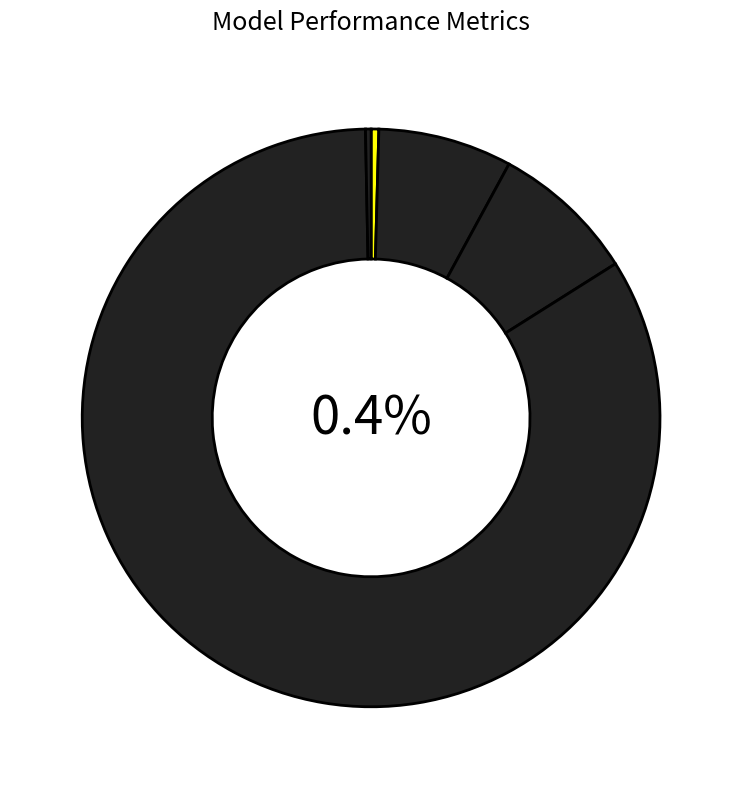

Is it true that MSE is 0% of the pie?

True